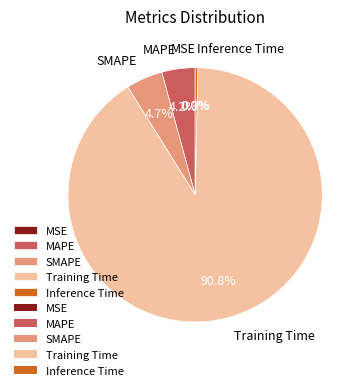

Does Training Time account for over 50% of the chart?

Yes